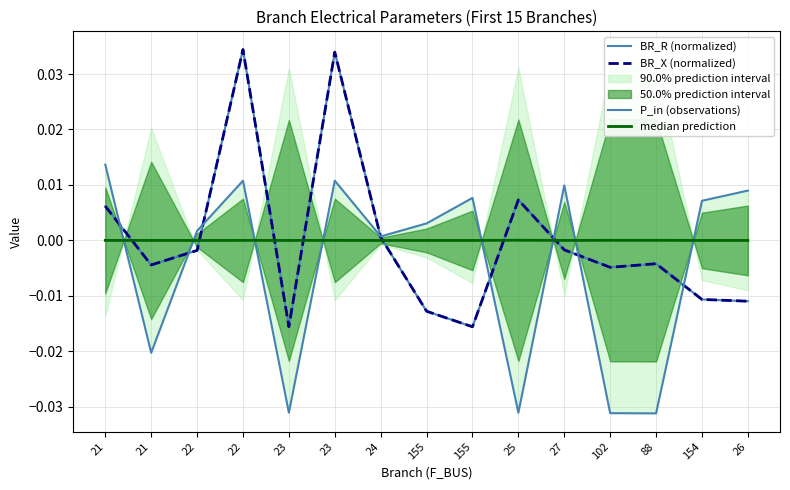

At which category does median prediction reach its first local valley?

22